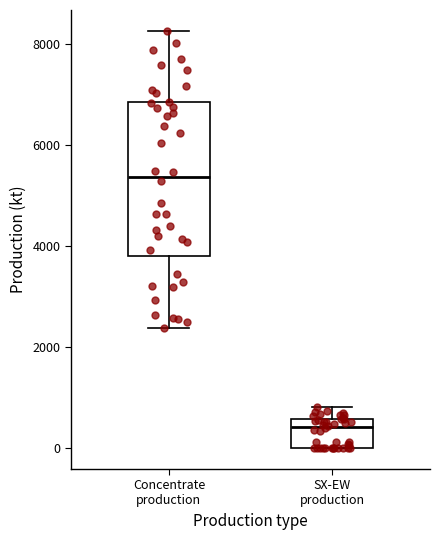

Reading left to right, transcribe this box plot: for each box, give where its median line is, the range the box spans, and where its two whiskers end, as read against the y-axis. The values are not printed on the chart, so give them approximately, as read against the axis.

Concentrate production: median 5400, box 3800 to 6800, whiskers 2400 to 8200
SX-EW production: median 400, box 0 to 600, whiskers 0 to 800